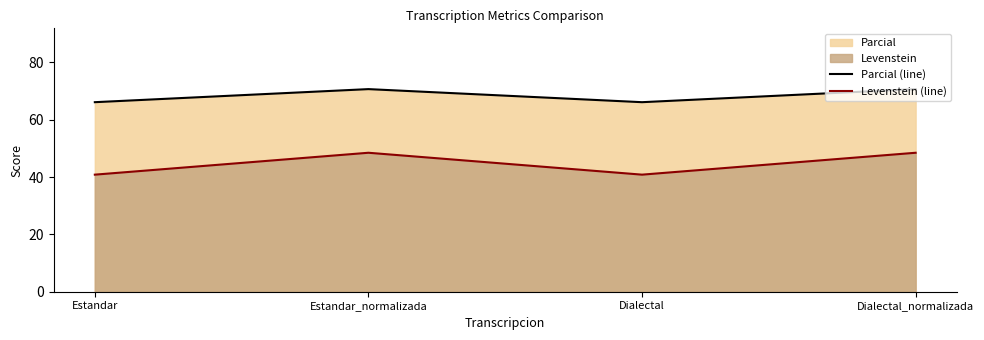

Which series changed the most between Estandar_normalizada and Dialectal_normalizada?

Parcial (line)